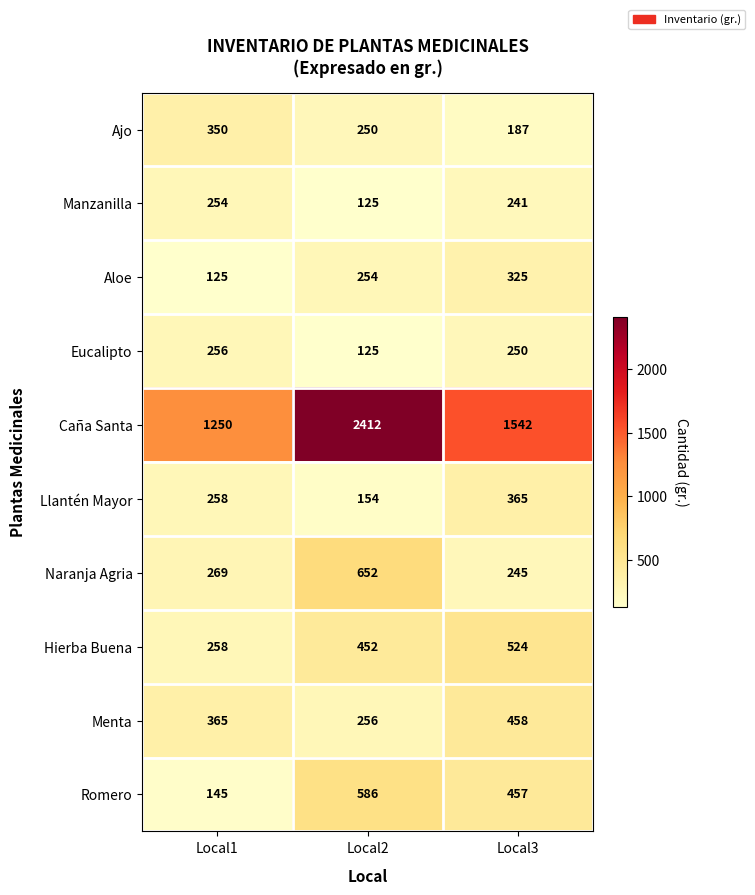

What is the total value across all series at Local2?

5266